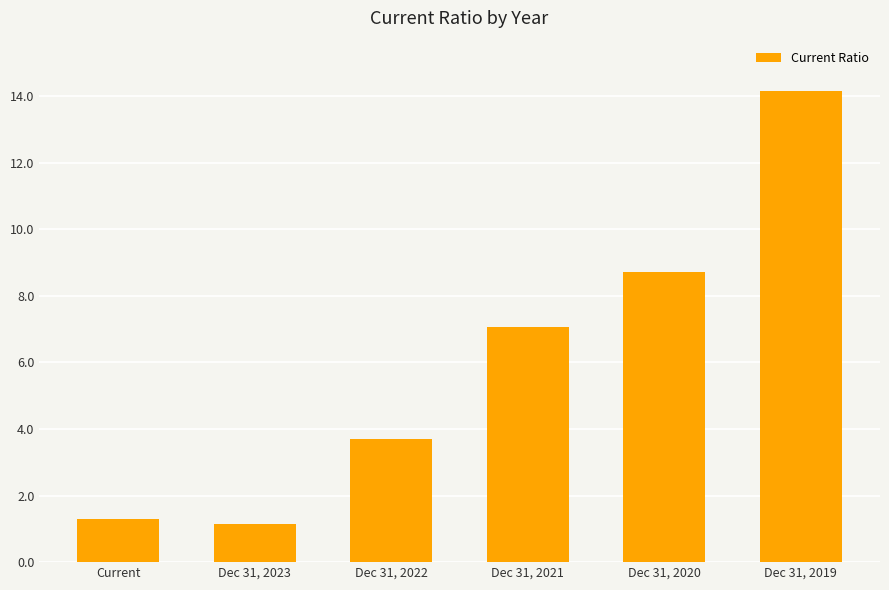

What is the smallest value displayed?

1.1